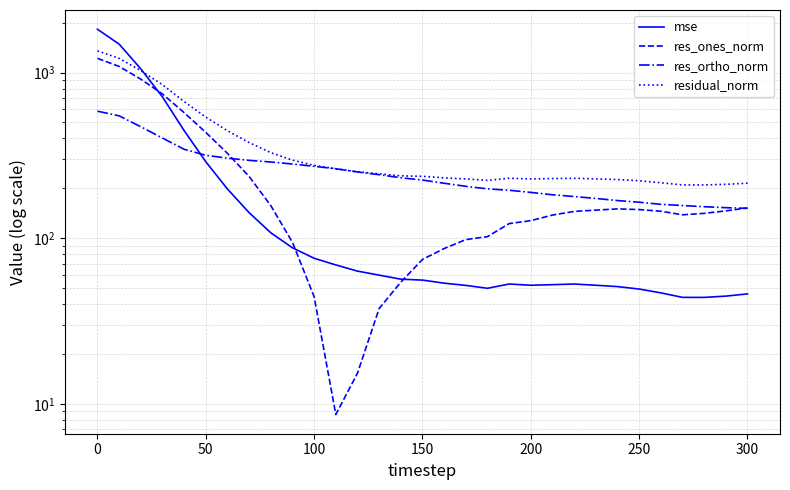

In mse, how many points are lower than both neighbors (excluding endpoints)?

3